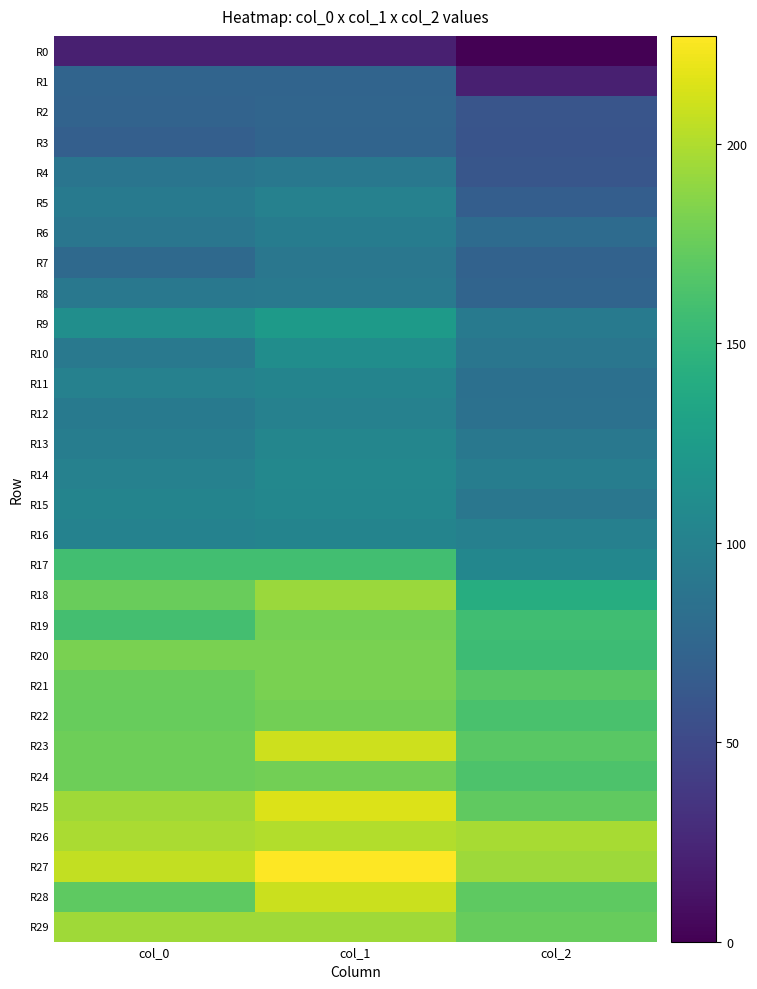

Reading right to left, list all the values displayed in this chart.

R0: col_2=0	col_1=20	col_0=20
R1: col_2=20	col_1=73	col_0=73
R2: col_2=60	col_1=74	col_0=72
R3: col_2=59	col_1=73	col_0=69
R4: col_2=61	col_1=91	col_0=88
R5: col_2=68	col_1=100	col_0=93
R6: col_2=79	col_1=95	col_0=89
R7: col_2=71	col_1=90	col_0=78
R8: col_2=73	col_1=92	col_0=91
R9: col_2=93	col_1=124	col_0=112
R10: col_2=89	col_1=111	col_0=92
R11: col_2=84	col_1=102	col_0=100
R12: col_2=85	col_1=100	col_0=93
R13: col_2=91	col_1=104	col_0=96
R14: col_2=96	col_1=106	col_0=100
R15: col_2=90	col_1=105	col_0=102
R16: col_2=99	col_1=102	col_0=101
R17: col_2=105	col_1=158	col_0=158
R18: col_2=141	col_1=193	col_0=175
R19: col_2=157	col_1=180	col_0=159
R20: col_2=156	col_1=181	col_0=181
R21: col_2=168	col_1=181	col_0=175
R22: col_2=162	col_1=179	col_0=174
R23: col_2=169	col_1=210	col_0=177
R24: col_2=164	col_1=179	col_0=177
R25: col_2=172	col_1=215	col_0=195
R26: col_2=197	col_1=201	col_0=198
R27: col_2=194	col_1=227	col_0=206
R28: col_2=171	col_1=209	col_0=171
R29: col_2=174	col_1=195	col_0=195